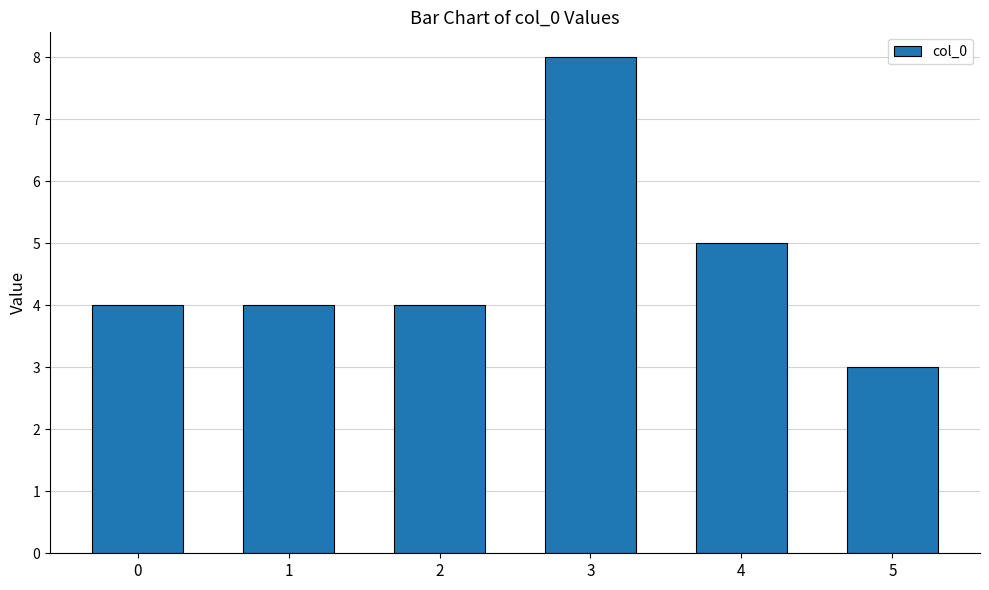

What is the average value?

5